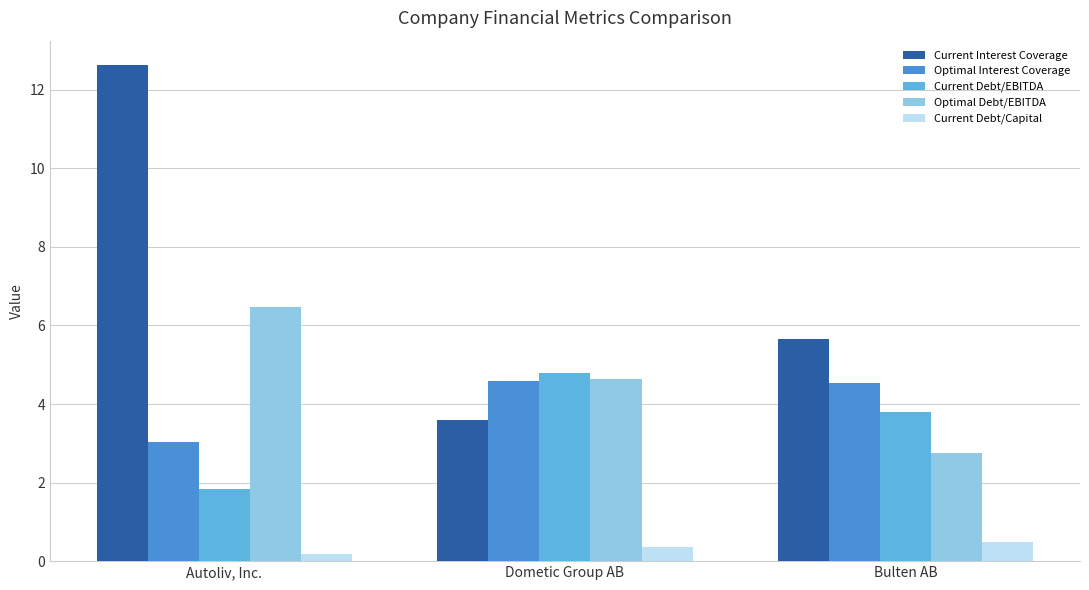

What is the greatest value displayed?

12.6